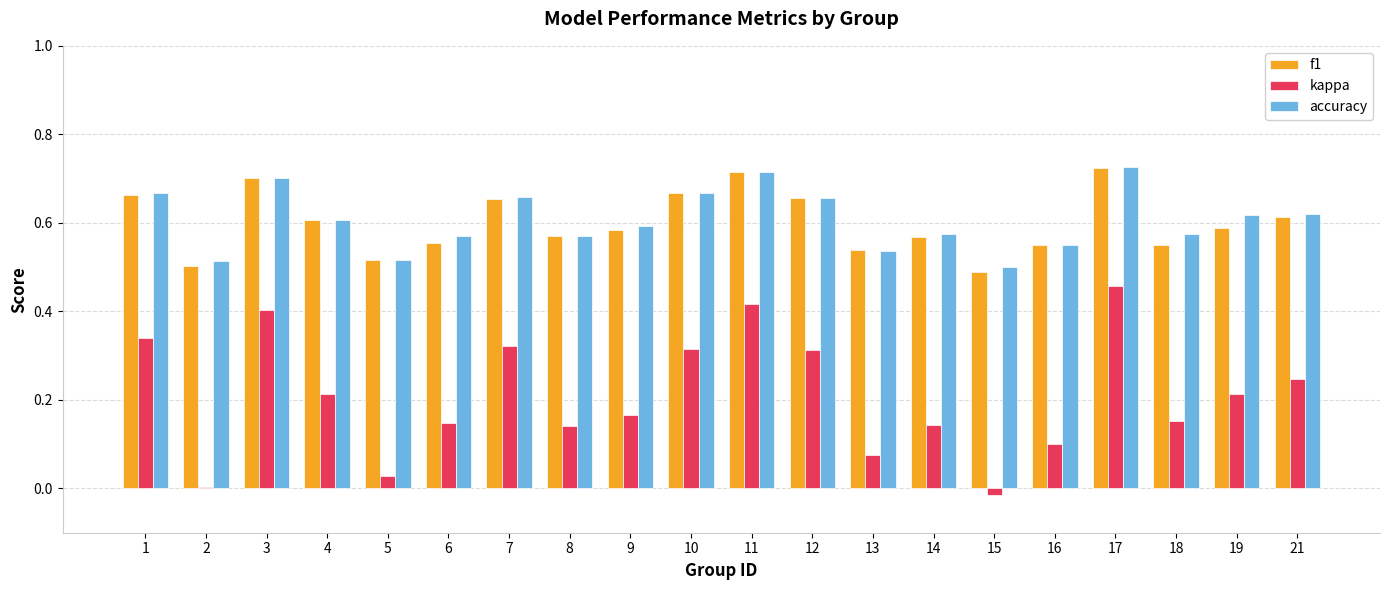

What are all the series names shown in the legend?

f1, kappa, accuracy